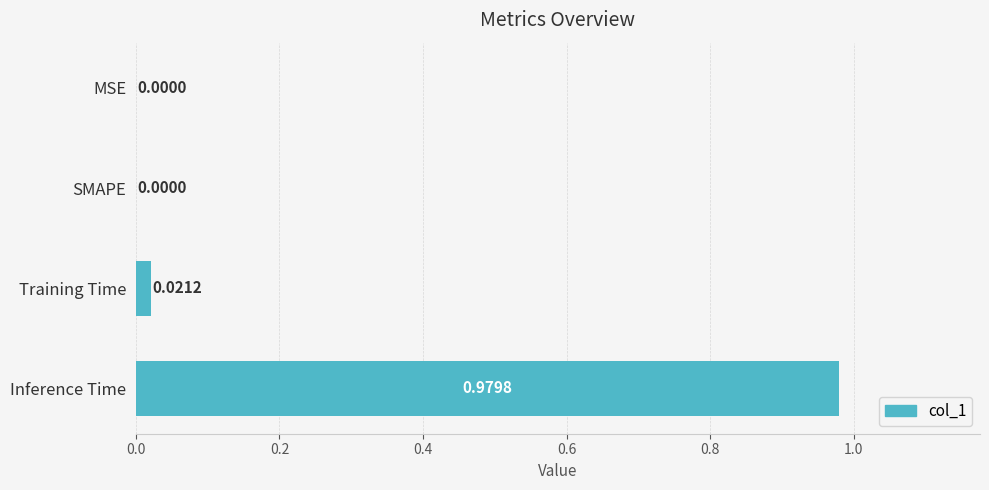

What is the change in value from MSE to Inference Time?

+1.0